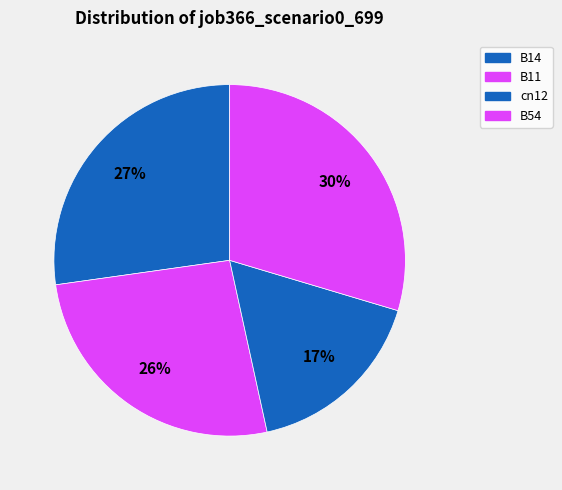

Count the number of slices in the pie.

4